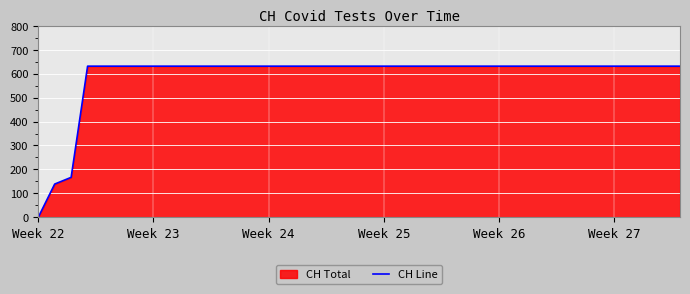

How many lines are shown in the chart?

1